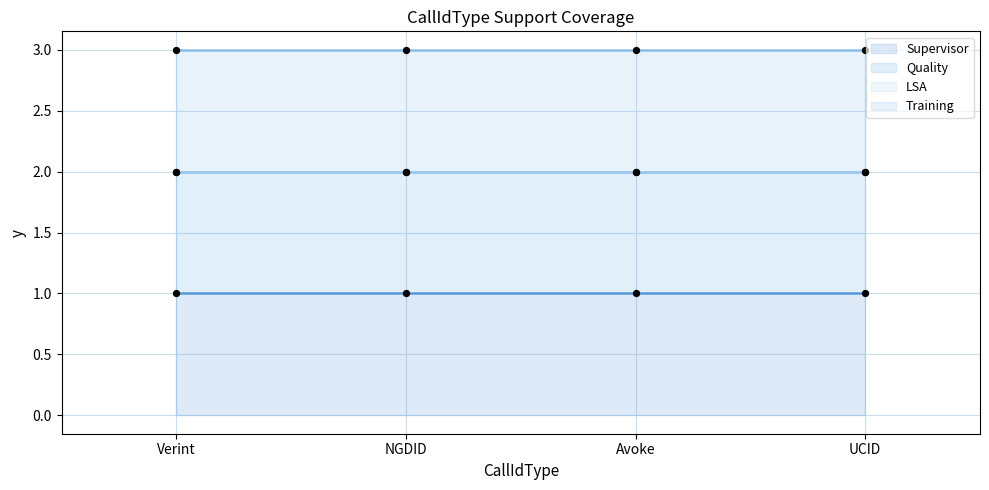

Which series reaches the minimum Y coordinate?

LSA